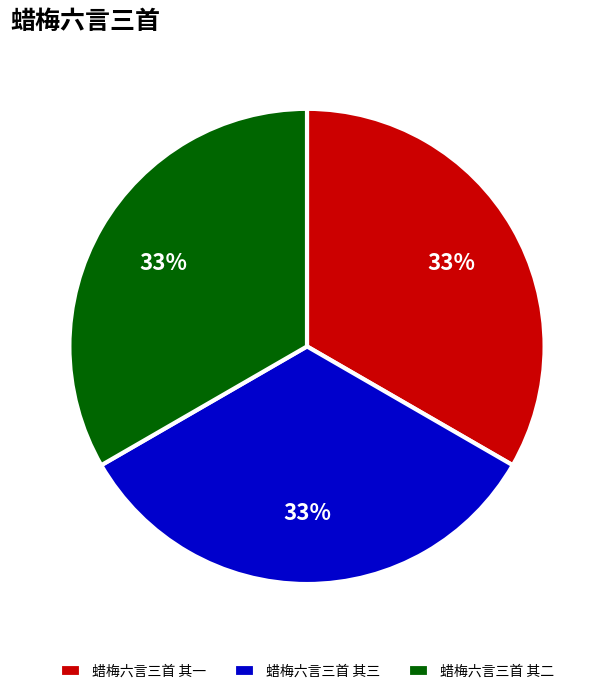

How many segments does this pie chart have?

3